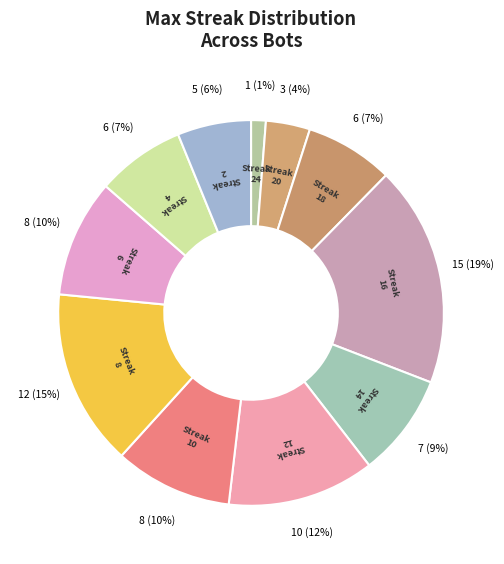

How many segments does this pie chart have?

11